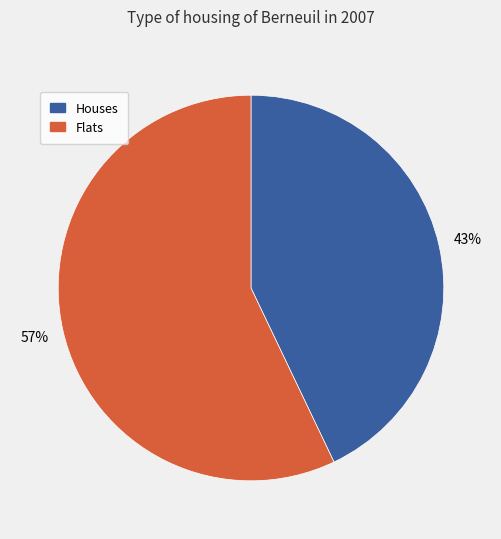

What is the majority slice?

Flats